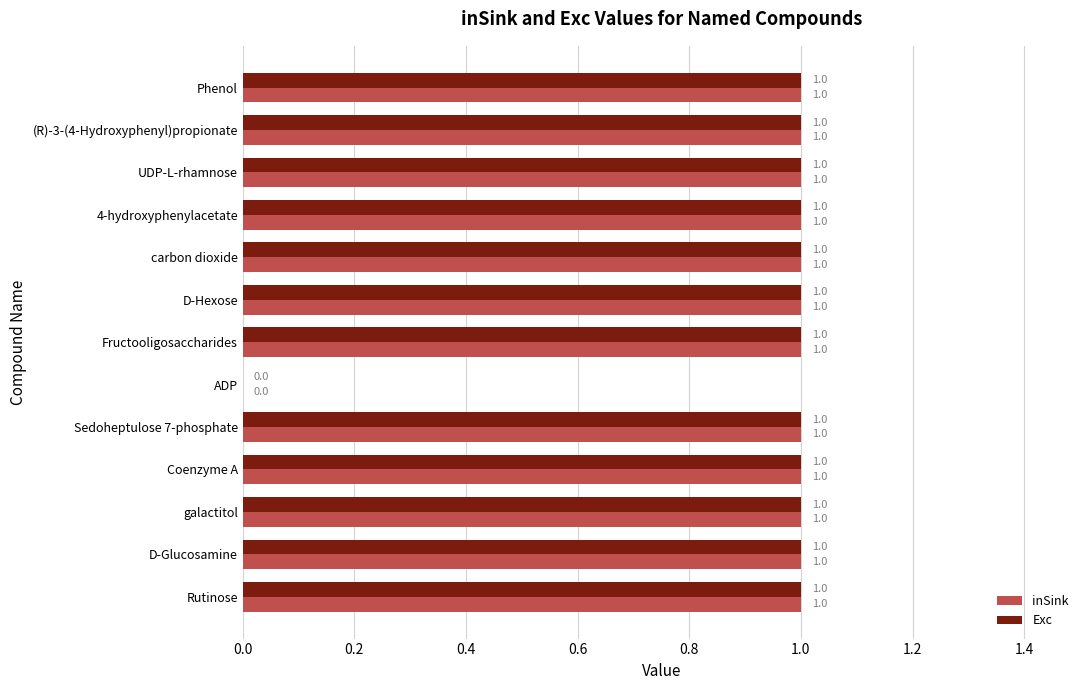

How many inSink values are between 1 and 2?

12